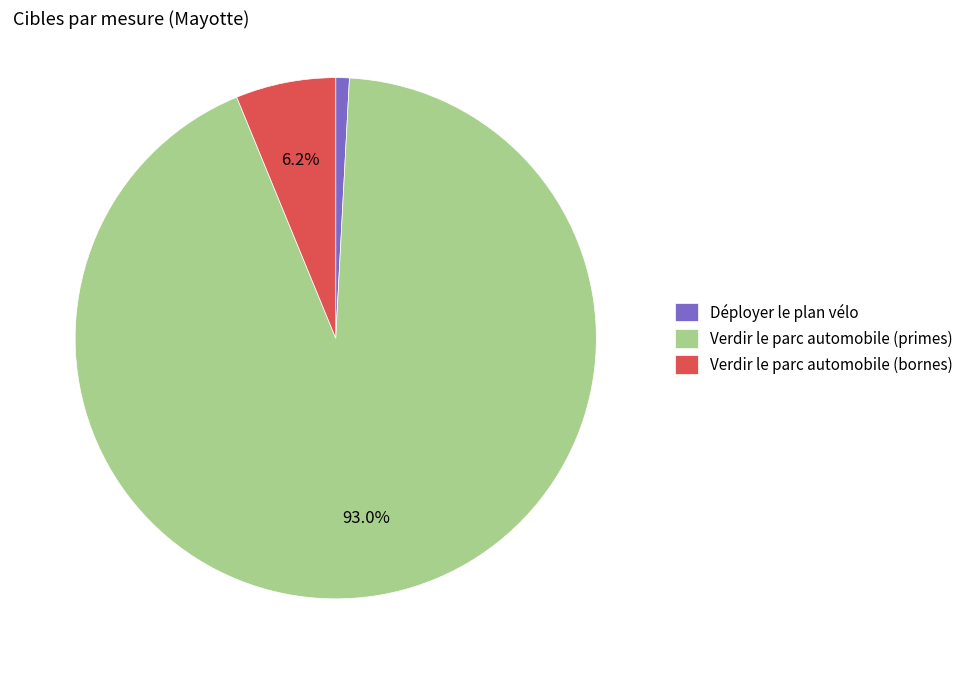

What percentage is NOT represented by Verdir le parc automobile (bornes)?

93.8%